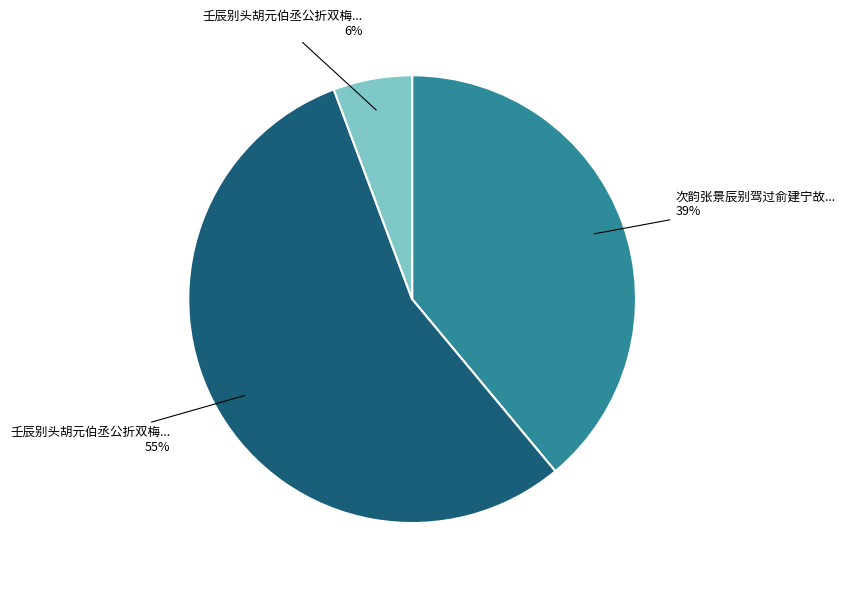

Does any single category account for the majority?

Yes